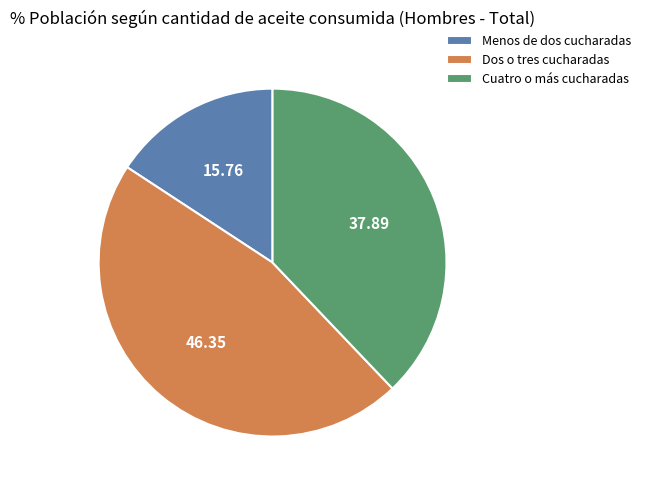

Count the number of slices in the pie.

3